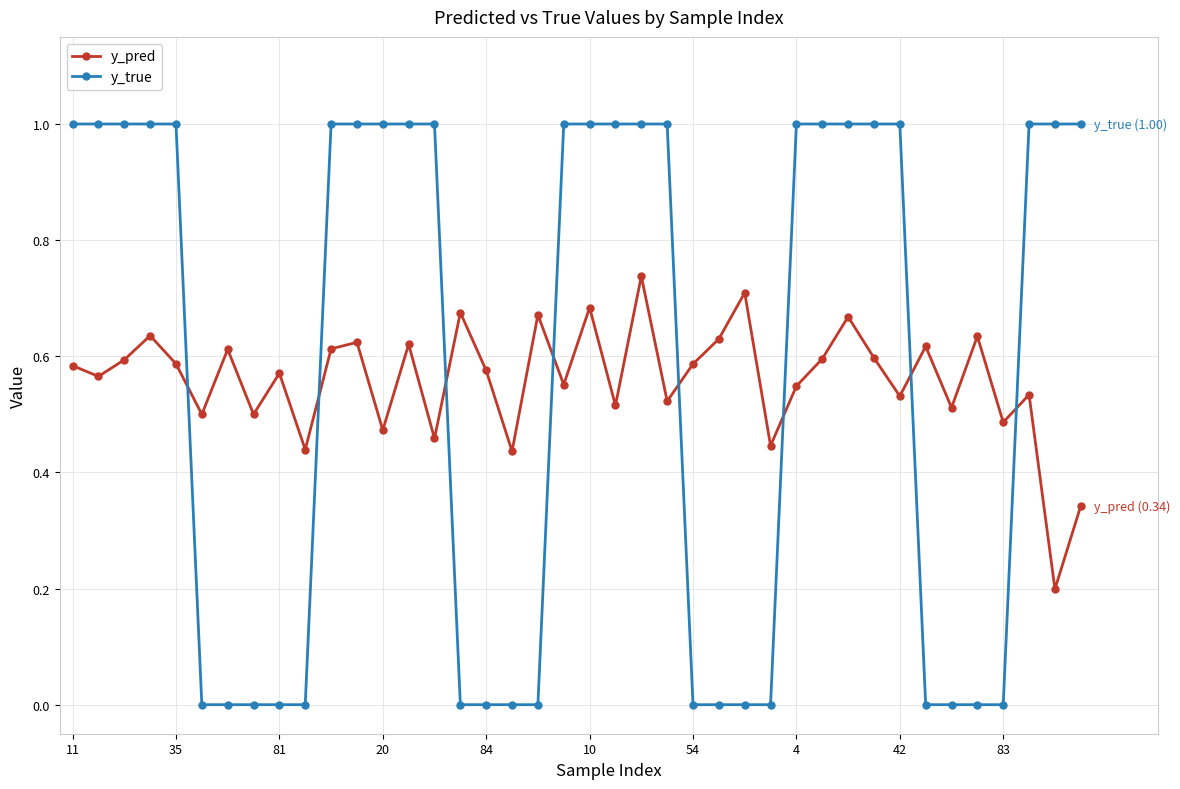

Which series has the widest spread of values?

y_true